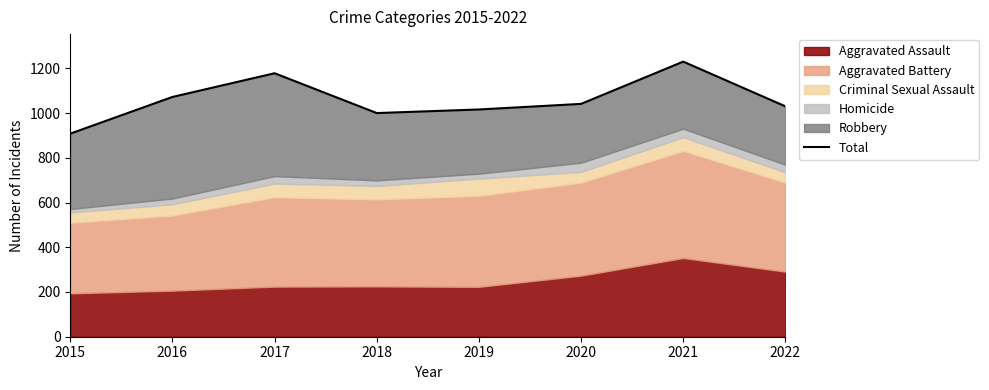

List the labels in order of value, smallest first.

2015, 2018, 2019, 2022, 2020, 2016, 2017, 2021